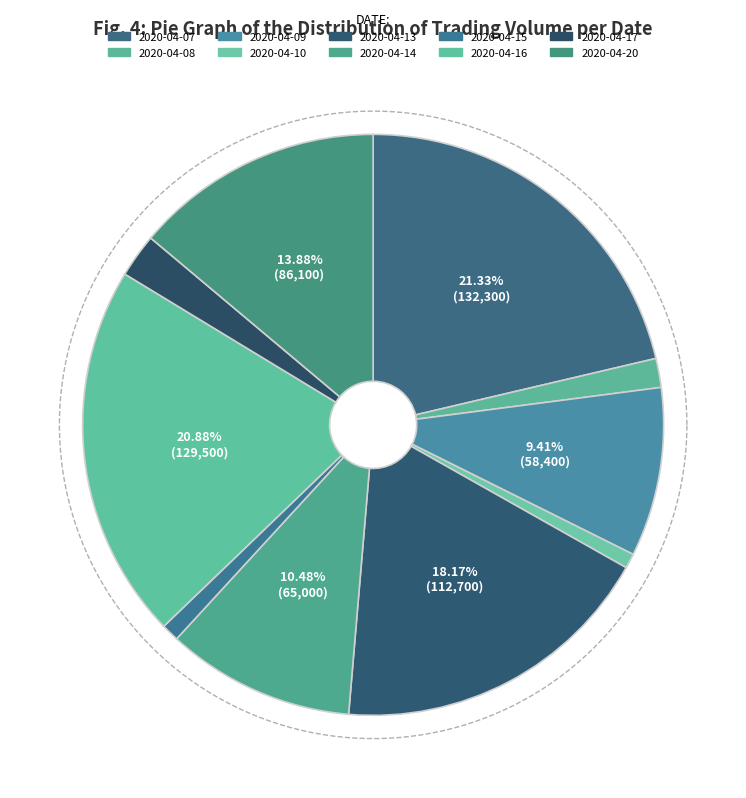

Does 2020-04-17 represent more than half of the total?

No